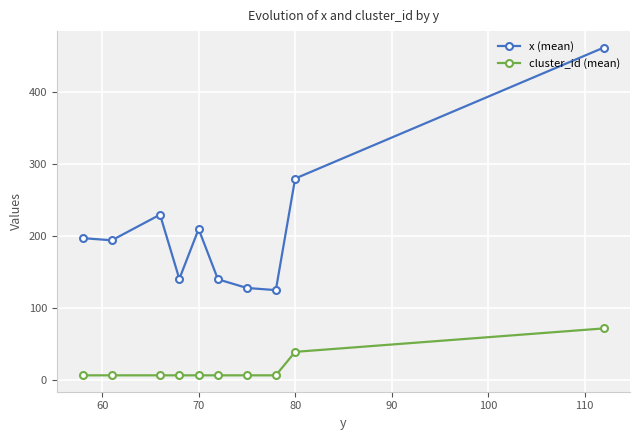

What is the average value of the x (mean) series?

210.4